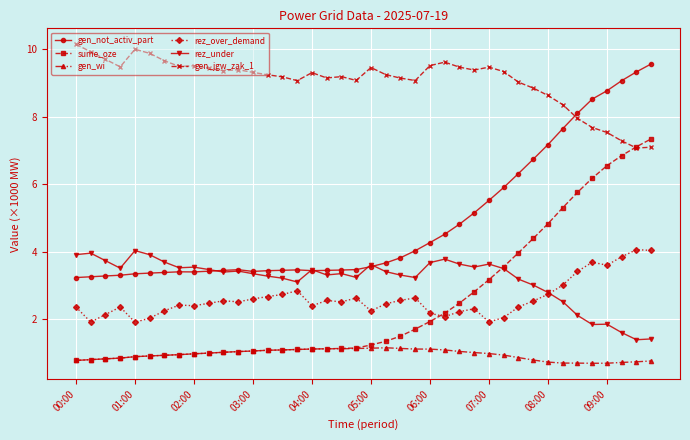

What is the value of the gen_not_activ_part point at the 15th from the left?

3.4